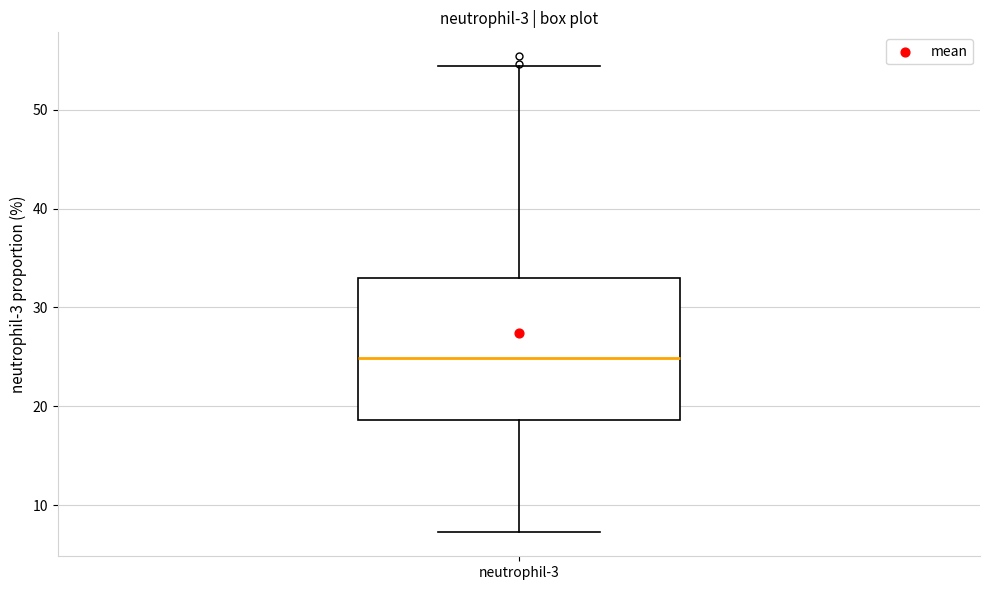

Read this box plot against the y-axis: the position of the median line, the range covered by the box, and the ends of both whiskers. The values are not printed on the chart, so give them approximately, as read against the axis.

median 25, box 19 to 33, whiskers 7 to 54